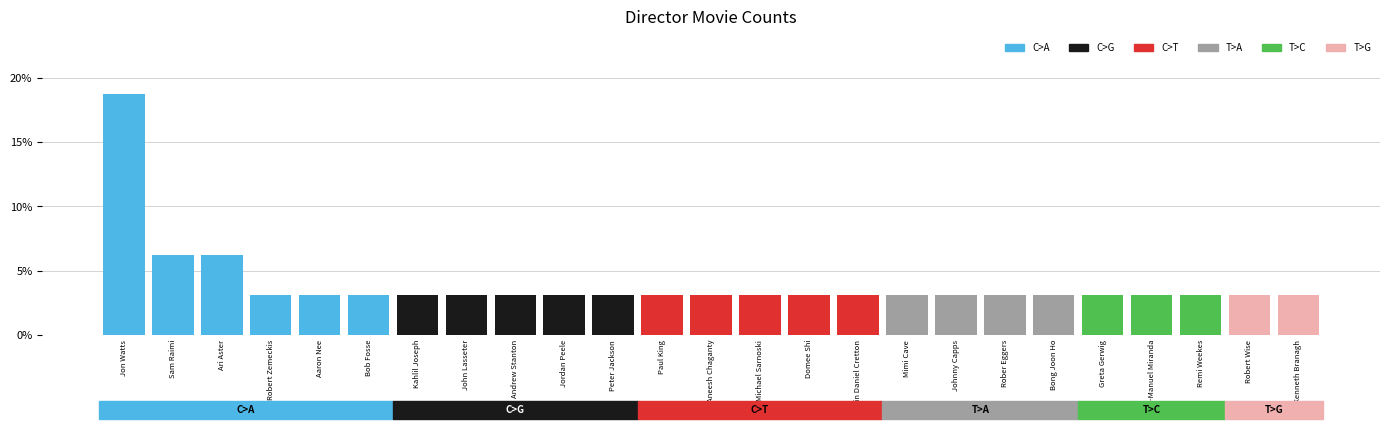

What is the difference between the maximum and minimum values?

15.6